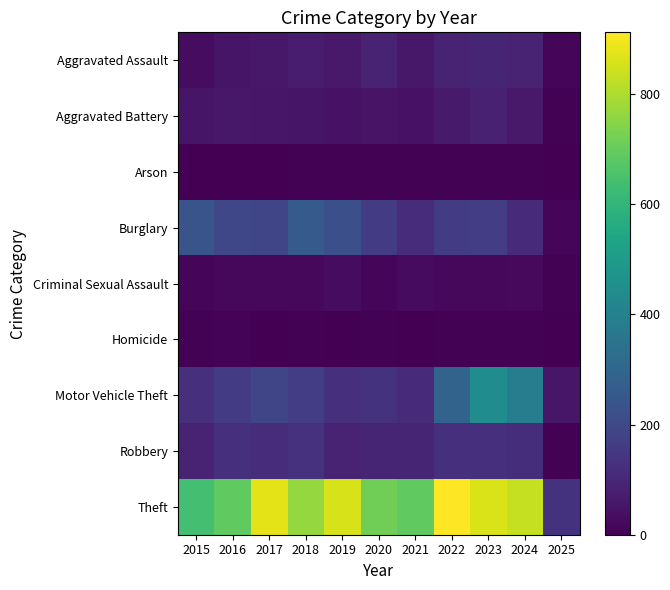

Count the number of data series in this chart.

9